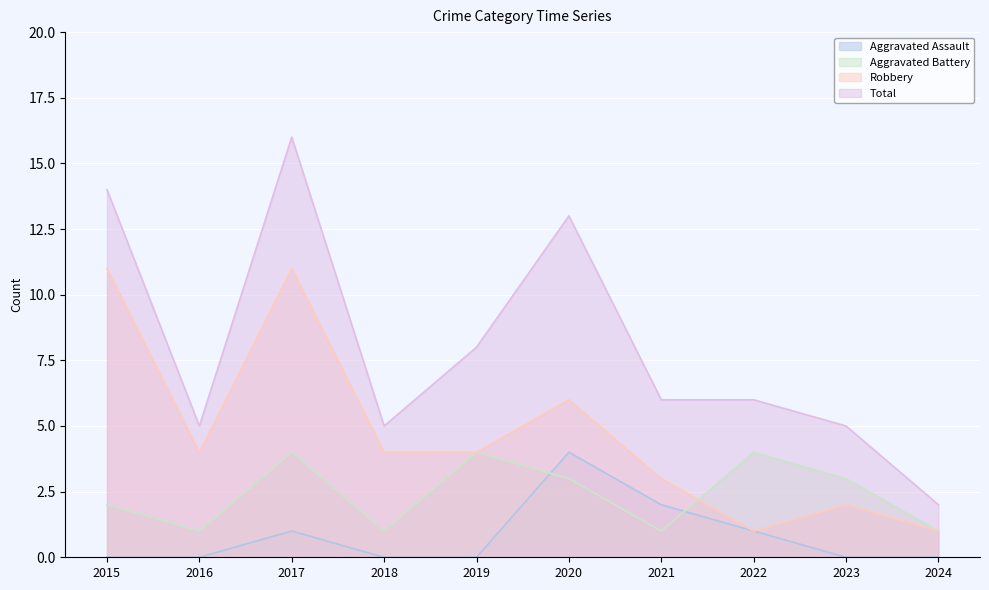

How many data points in Total are less than 6?

4